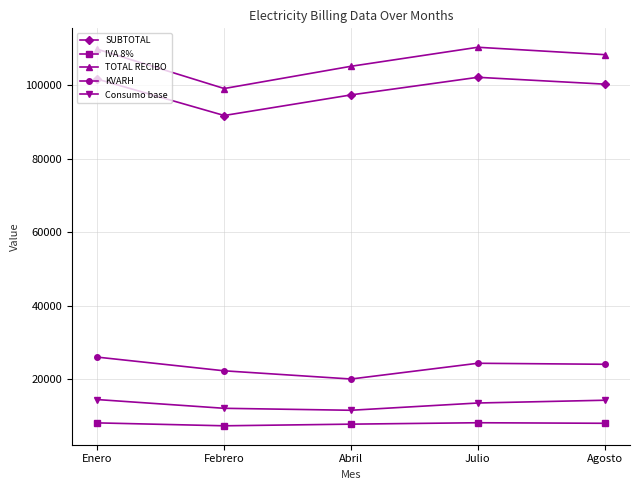

What is the difference between the maximum and minimum values in the TOTAL RECIBO series?

11235.0